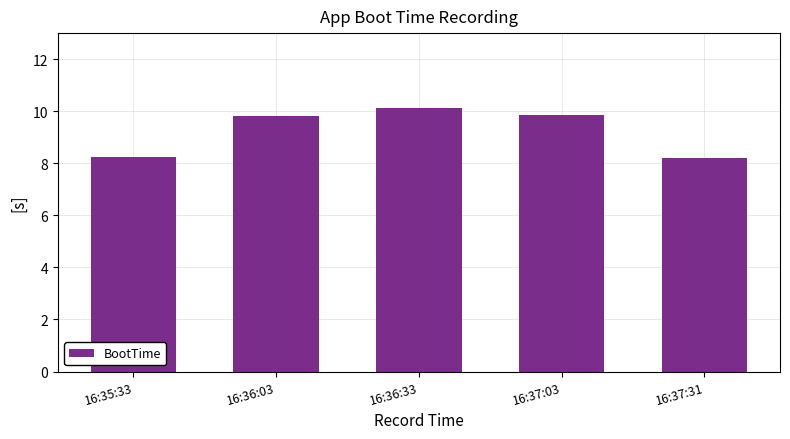

What is the difference between the maximum and minimum values?

1.9